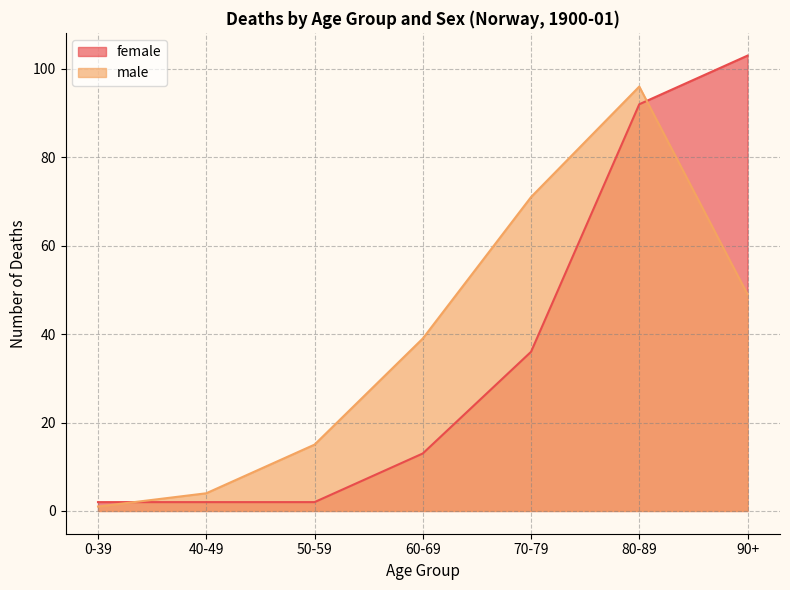

Where do female and male first cross each other?

0-39 and 40-49